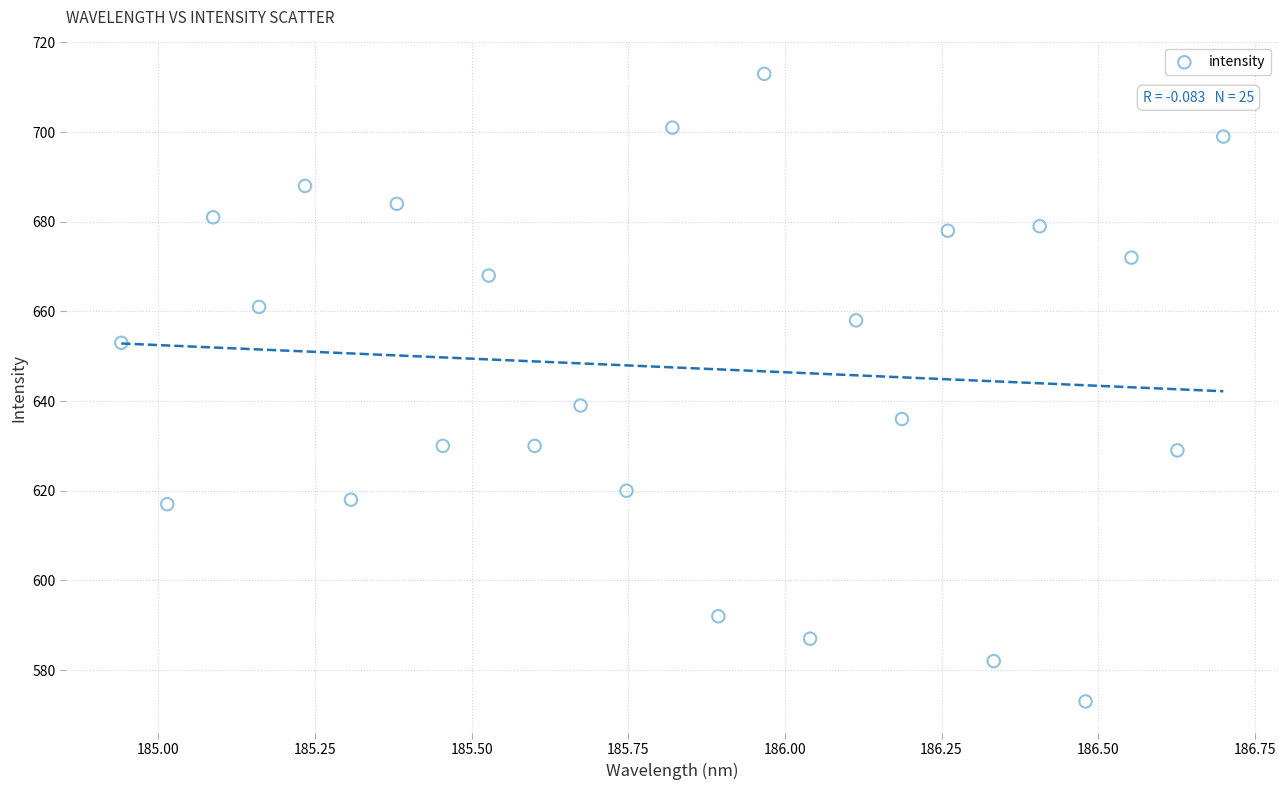

What Y value in the scatter plot is closest to 643?

639